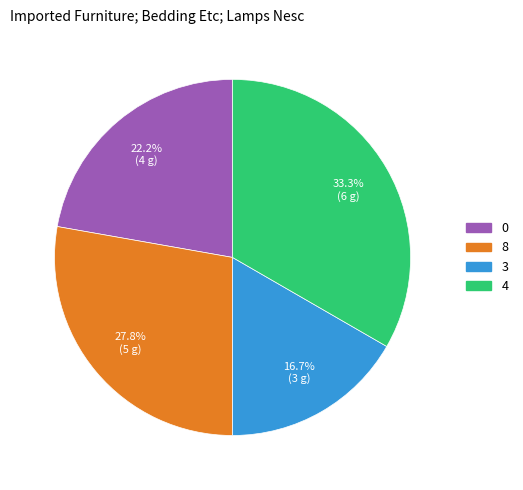

Is there a majority slice in this chart?

No